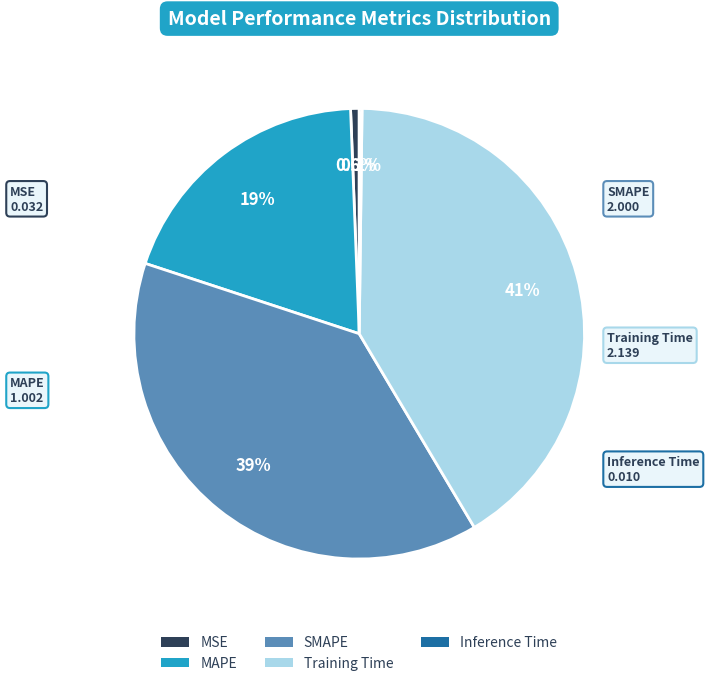

Which category has the biggest portion of the pie?

Training Time